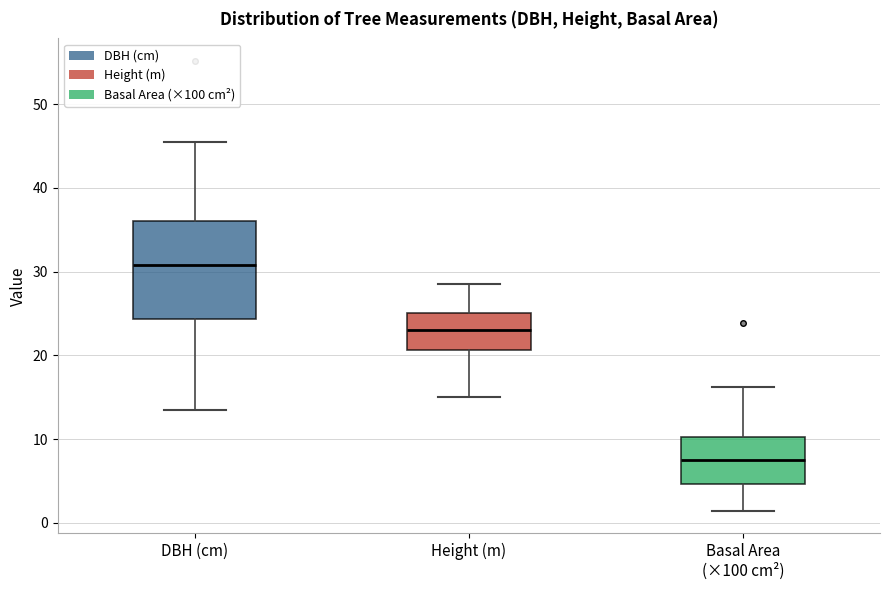

Where is the upper edge of the box for DBH (cm) on the y-axis? The values are not printed on the chart, so give them approximately, as read against the axis.

36